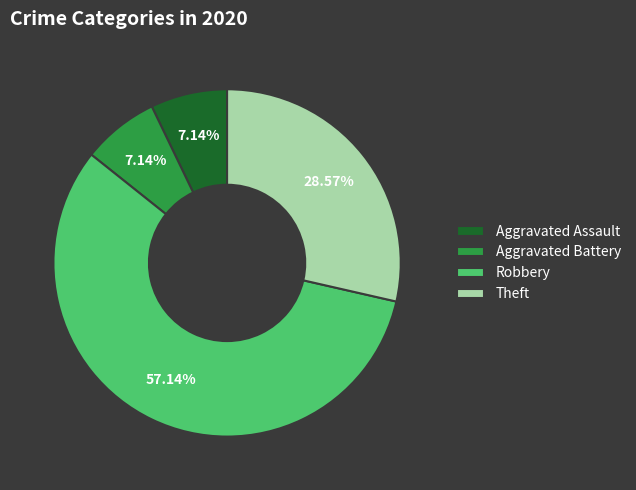

Is there any slice that represents more than half of the pie?

Yes